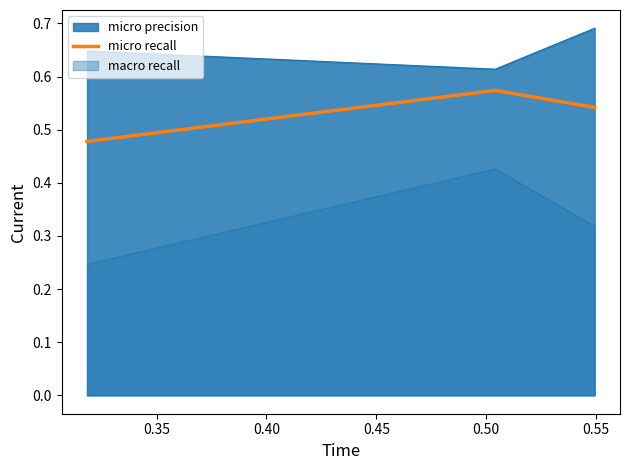

Does the chart display data point markers on the line(s)?

No